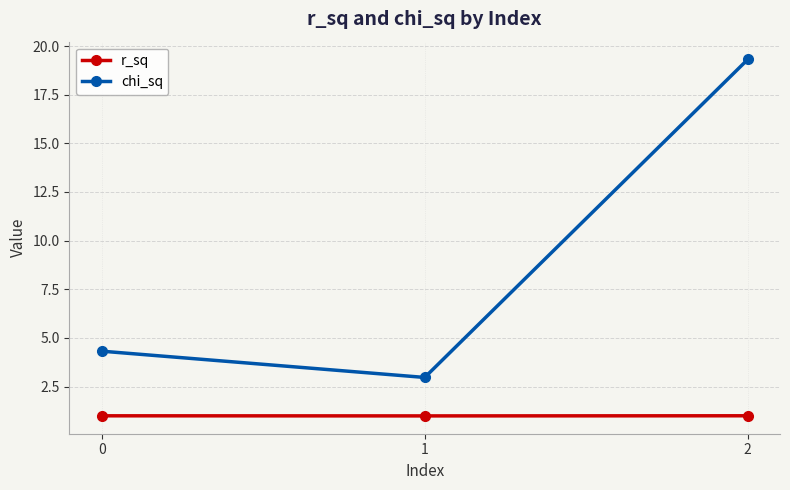

The value of r_sq at 2 is 1.0. True or false?

True